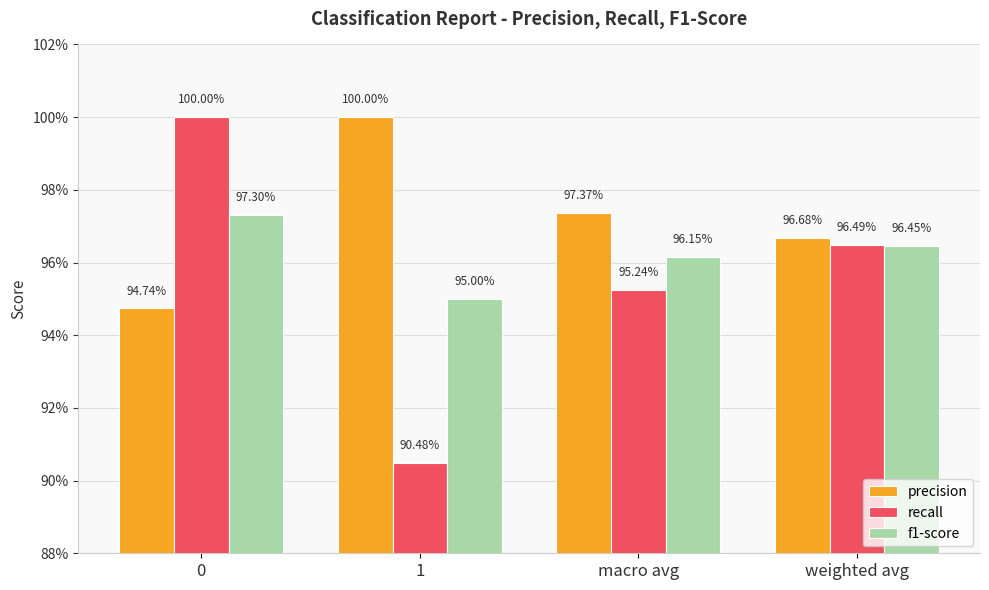

Does the chart contain any negative values?

No